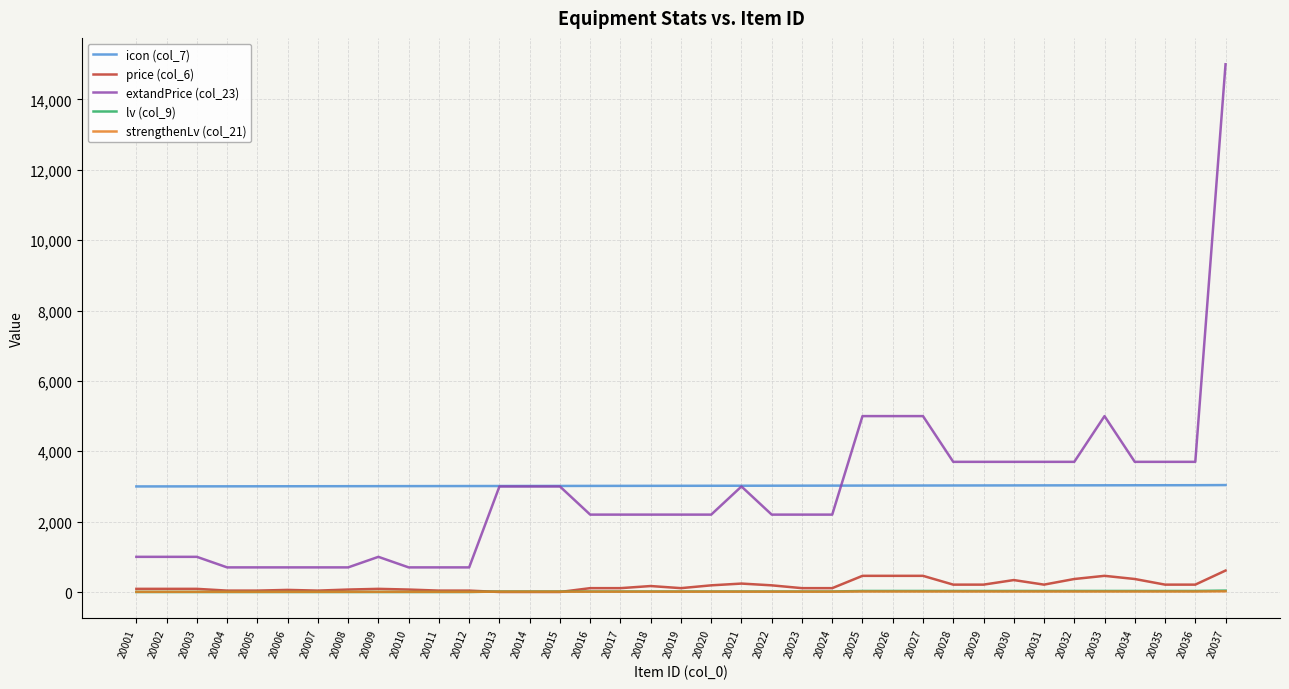

Is the value of price (col_6) at 20011 greater than the value of extandPrice (col_23) at 20006?

No